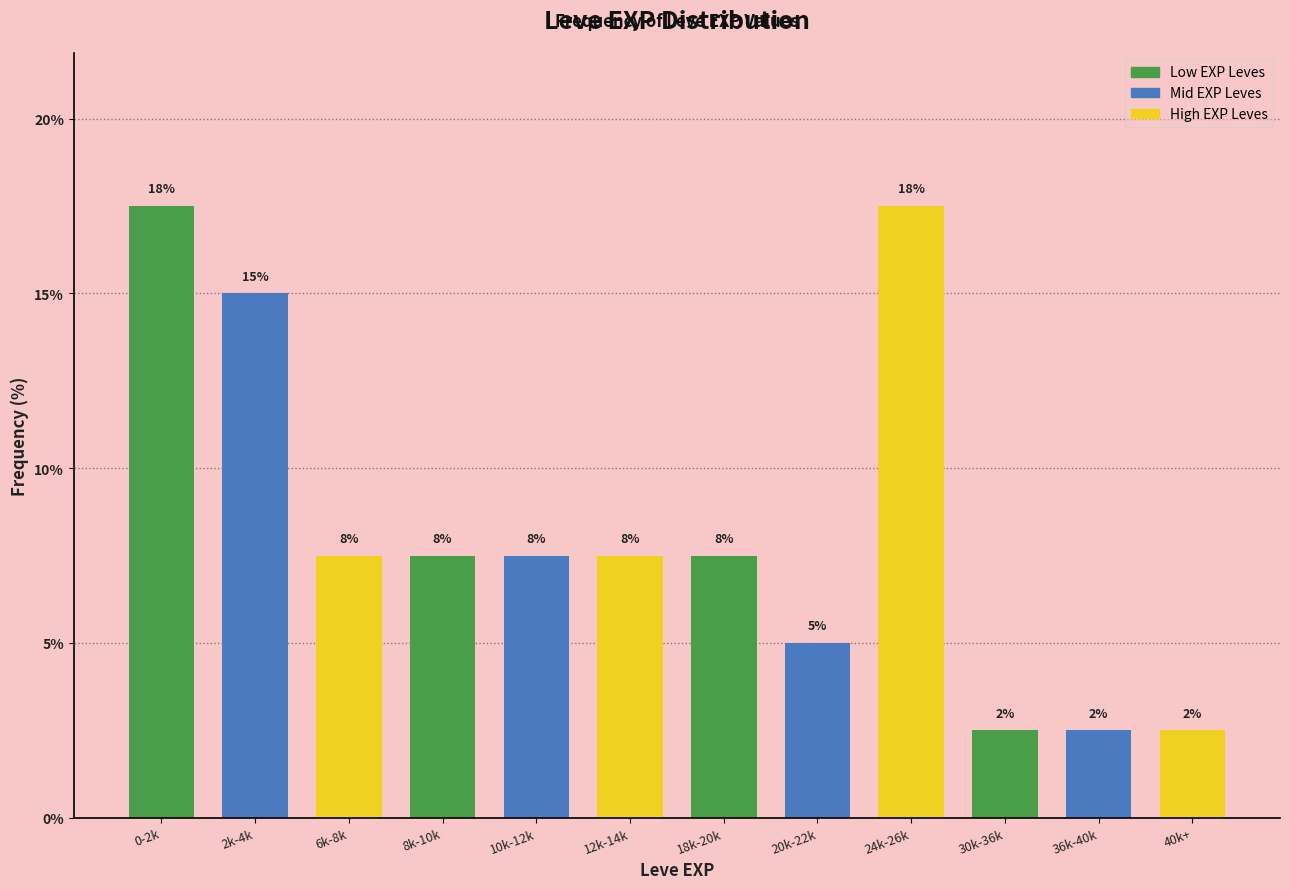

How many bars are there in total?

12